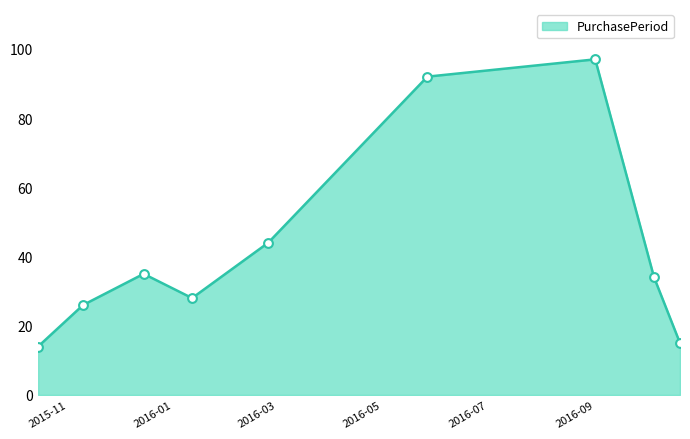

What is the greatest value displayed?

97